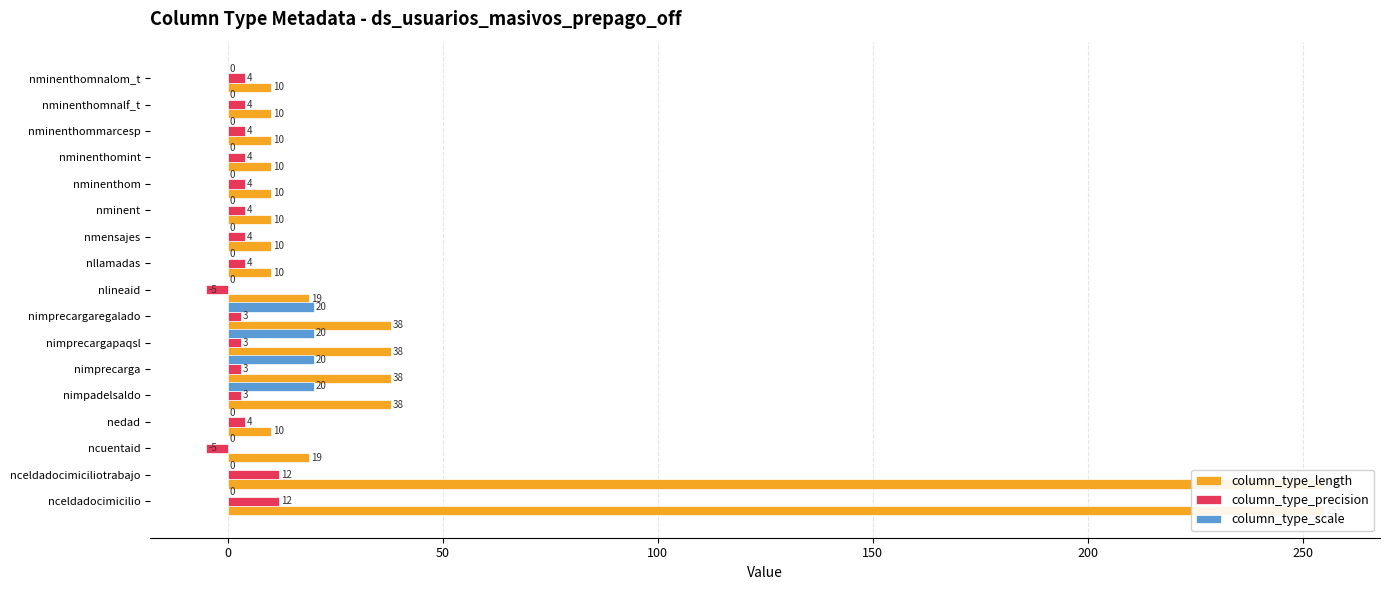

What is the value of the column_type_precision bar at the 10th from the left?

4